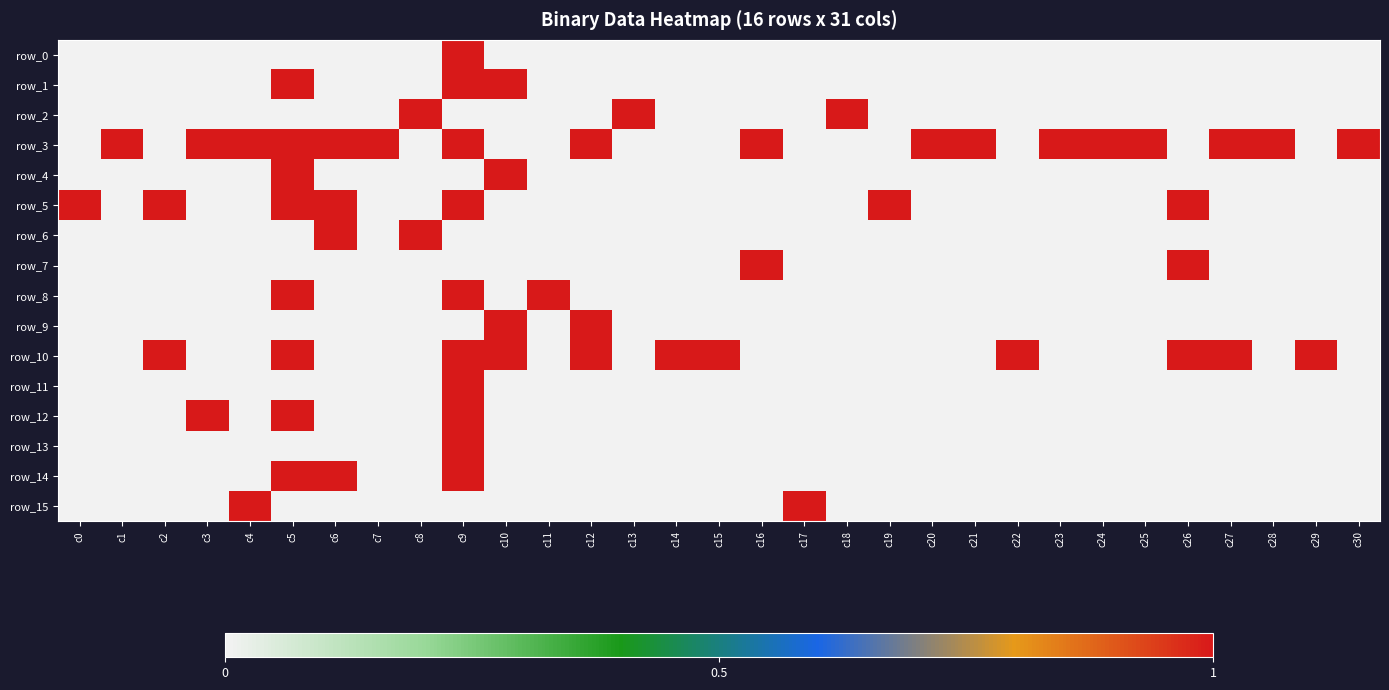

What is the sum of the row_8 values at c5 and c20?

1